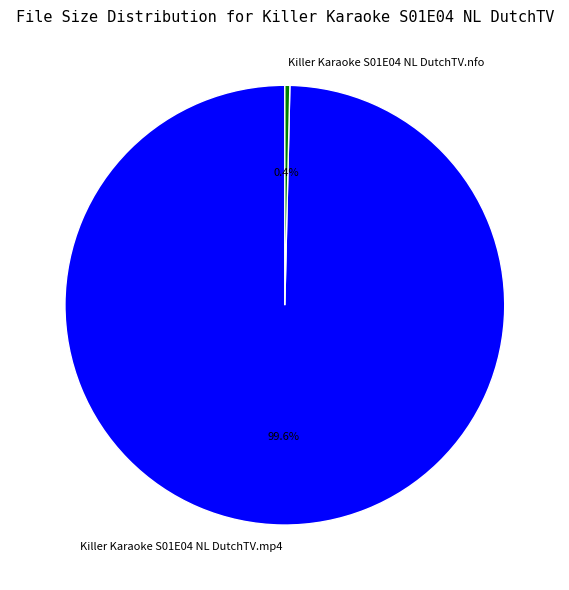

How many slices are in this pie chart?

2